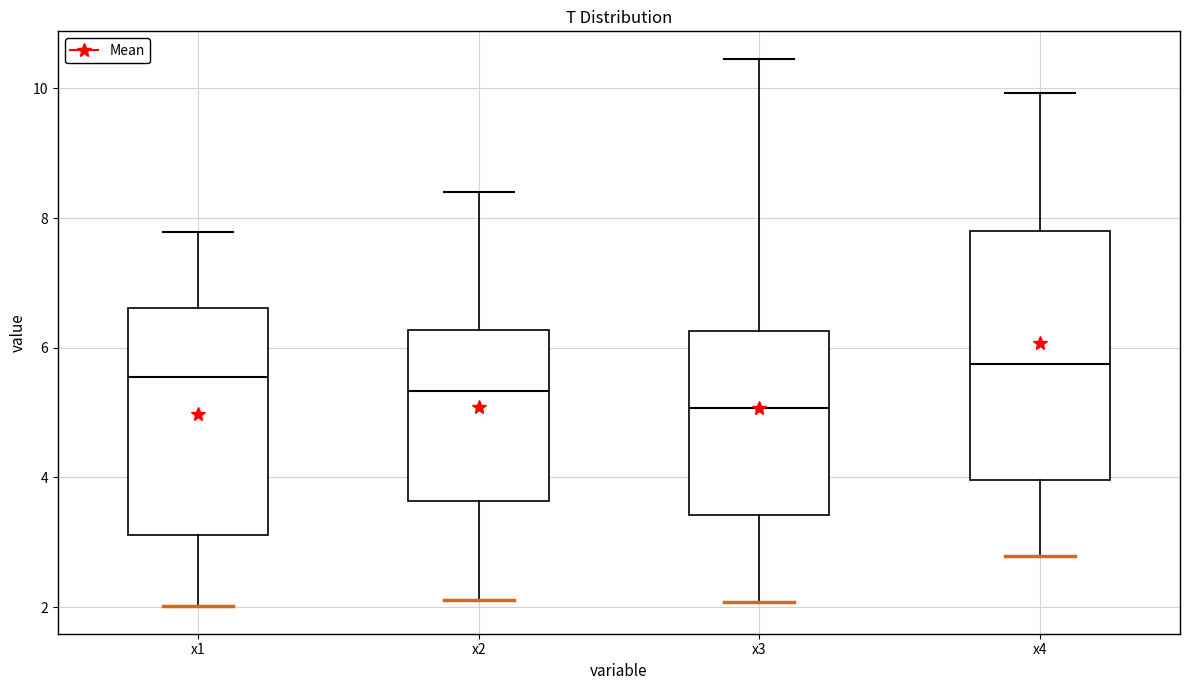

Comparing the boxes themselves (not the whiskers), which one is the tallest?

x4